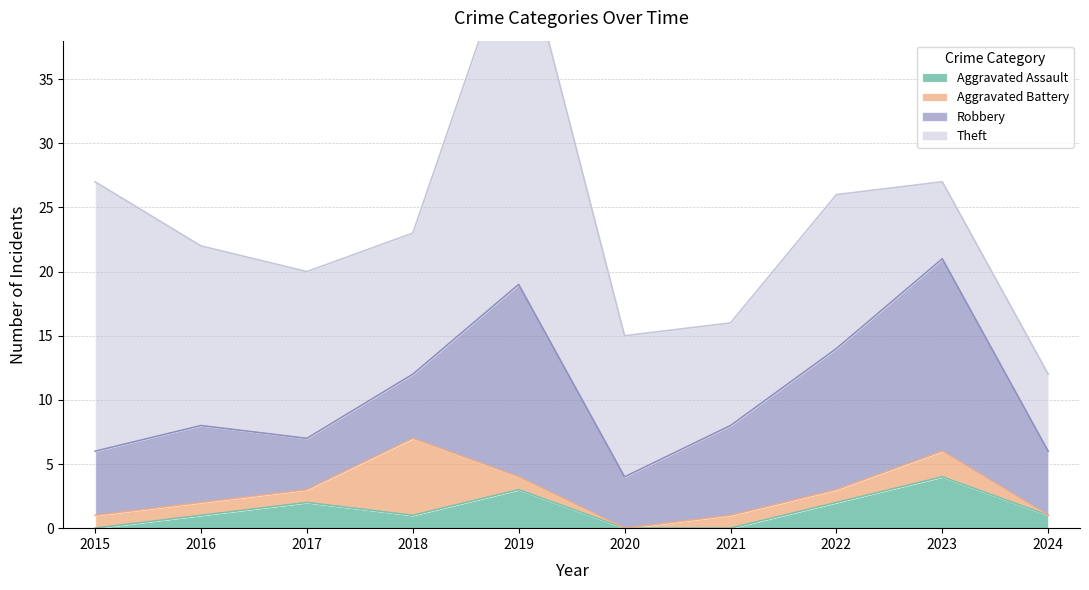

Rank the series by their maximum value, from highest to lowest.

Theft, Robbery, Aggravated Battery, Aggravated Assault